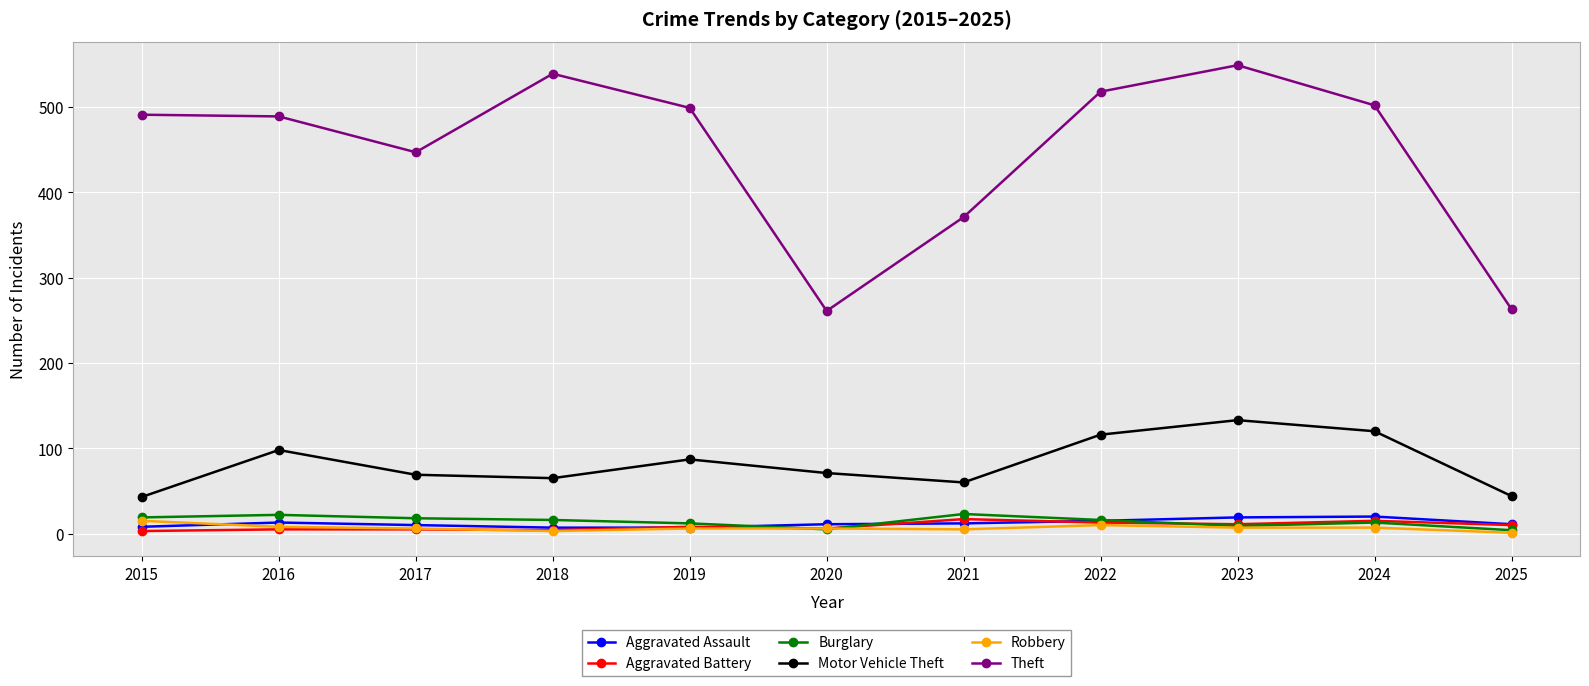

What is the difference between the Aggravated Battery values at 2025 and 2019?

2